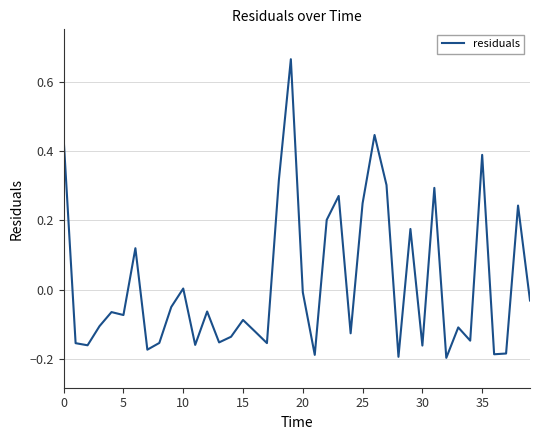

Is this an area chart (filled region under the line)?

No